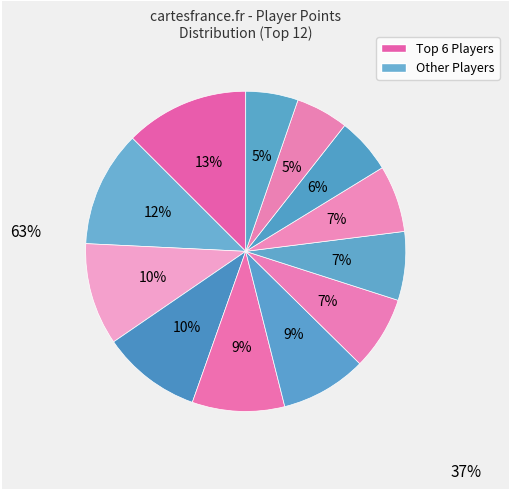

Count the number of slices in the pie.

12